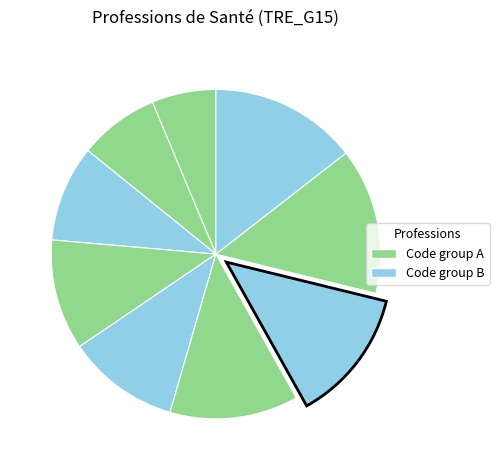

Count the number of slices in the pie.

9